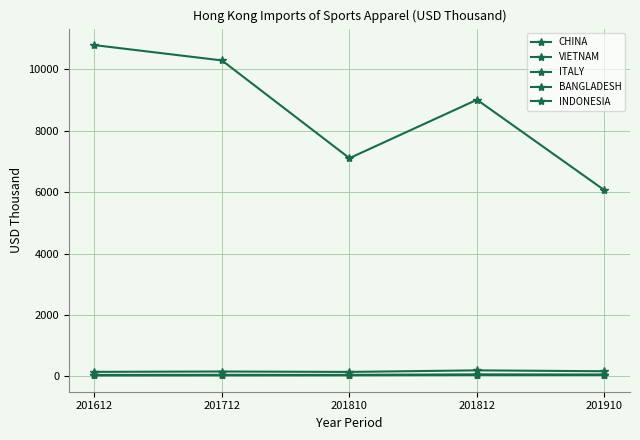

List the series in order of their peak value, lowest first.

ITALY, BANGLADESH, INDONESIA, VIETNAM, CHINA